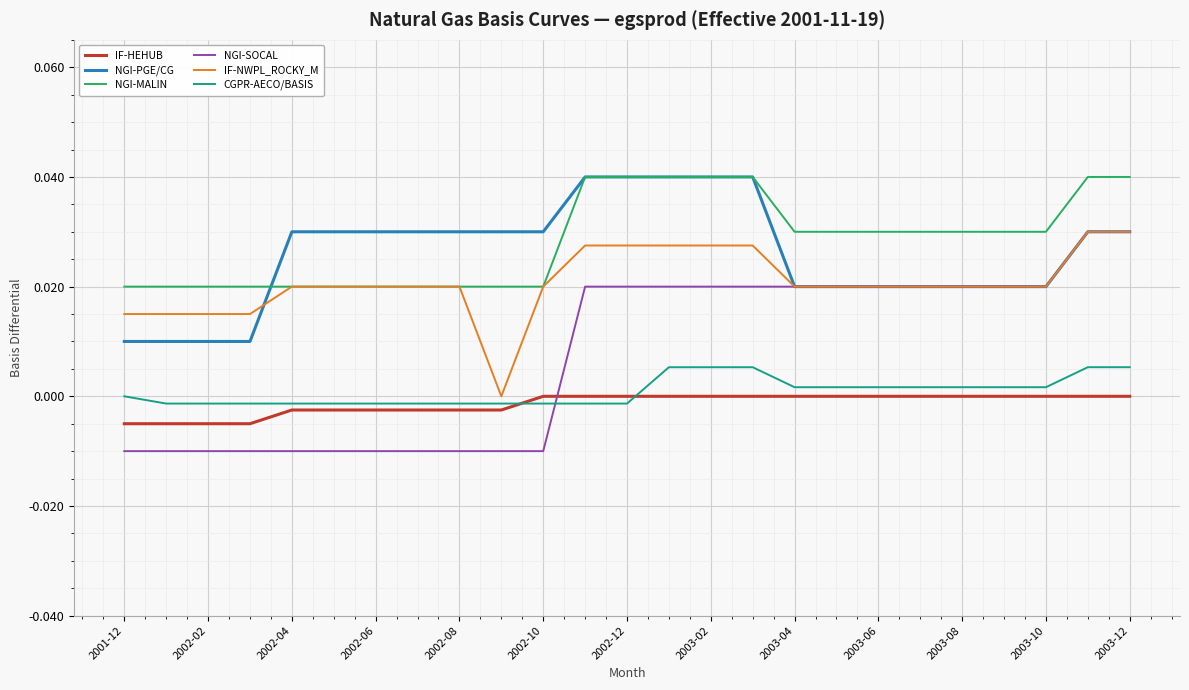

Count the IF-HEHUB values in the range 0 to 1.

15